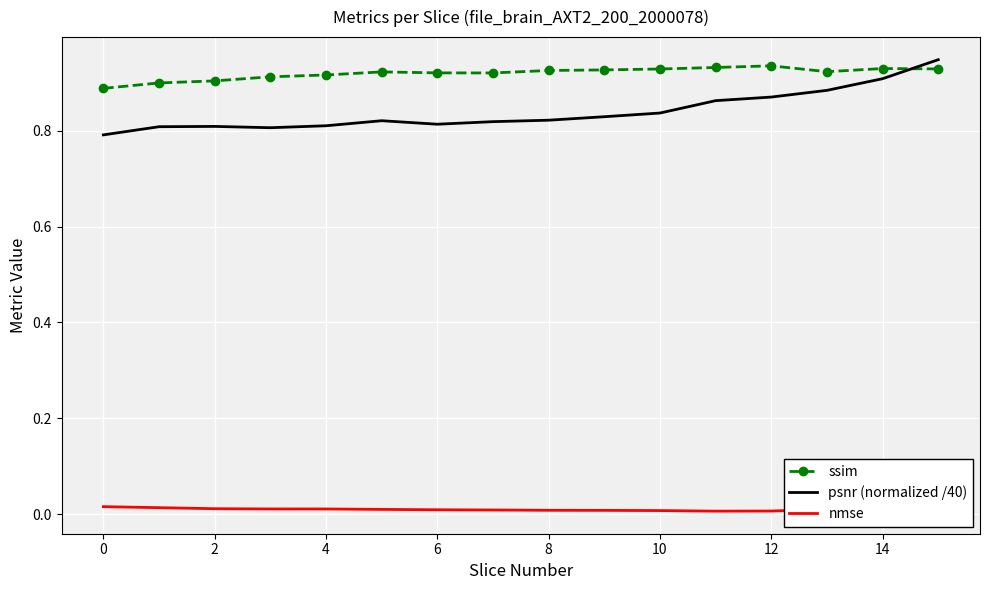

Is the value of psnr (normalized /40) at 0 greater than the value of ssim at 2?

No